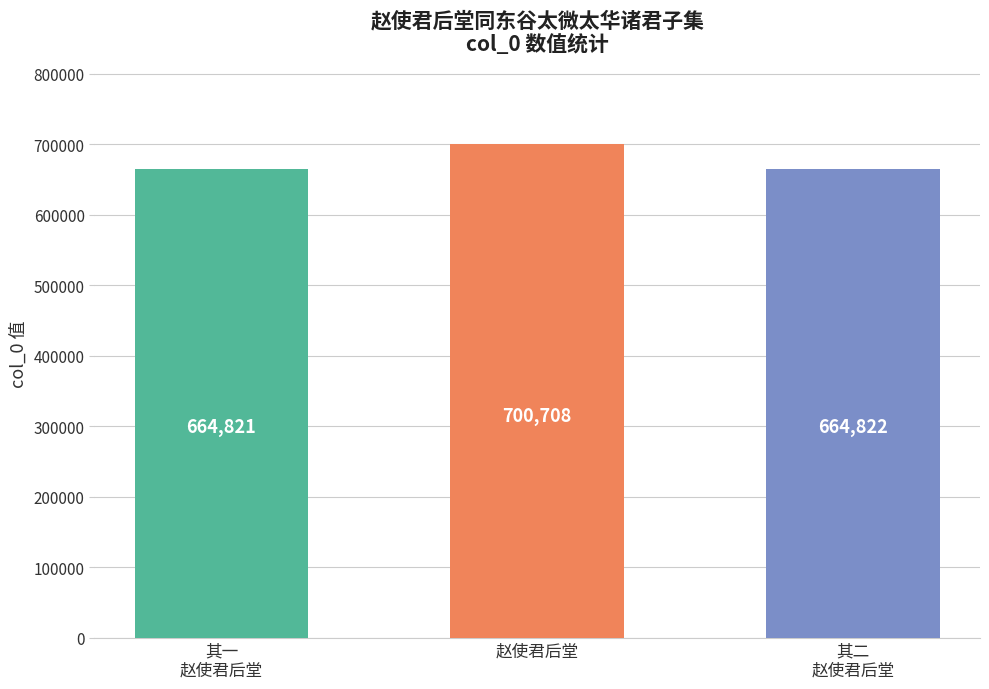

The chart shows a value of 938084 at 赵使君后堂. True or false?

False